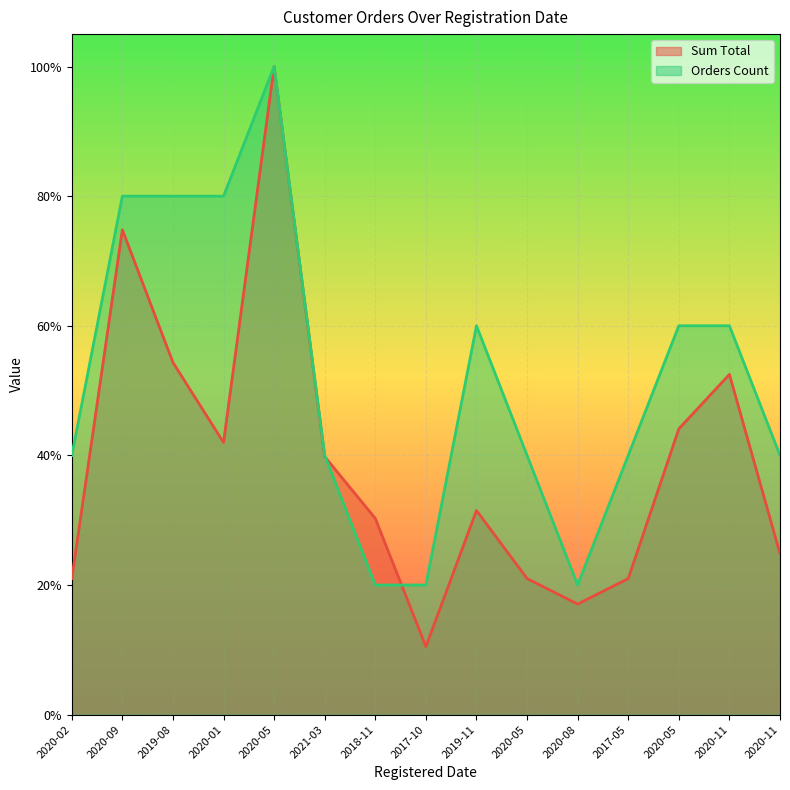

Which category has the lowest value across all series?

2017-10